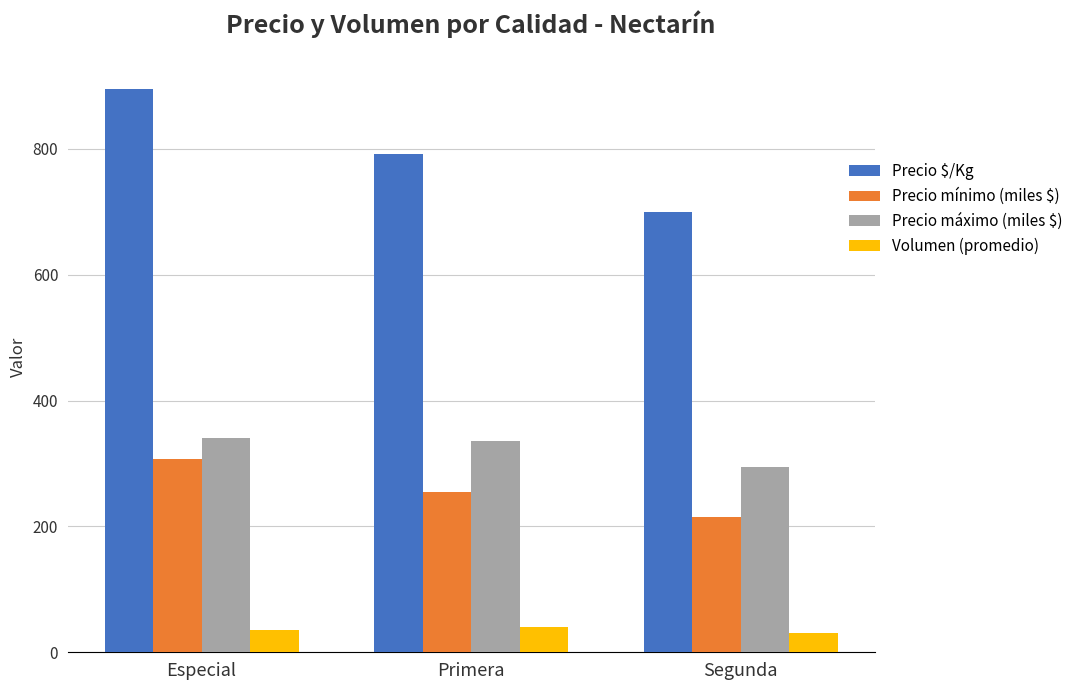

What value does the Precio mínimo (miles $) series have at Primera?

255.0